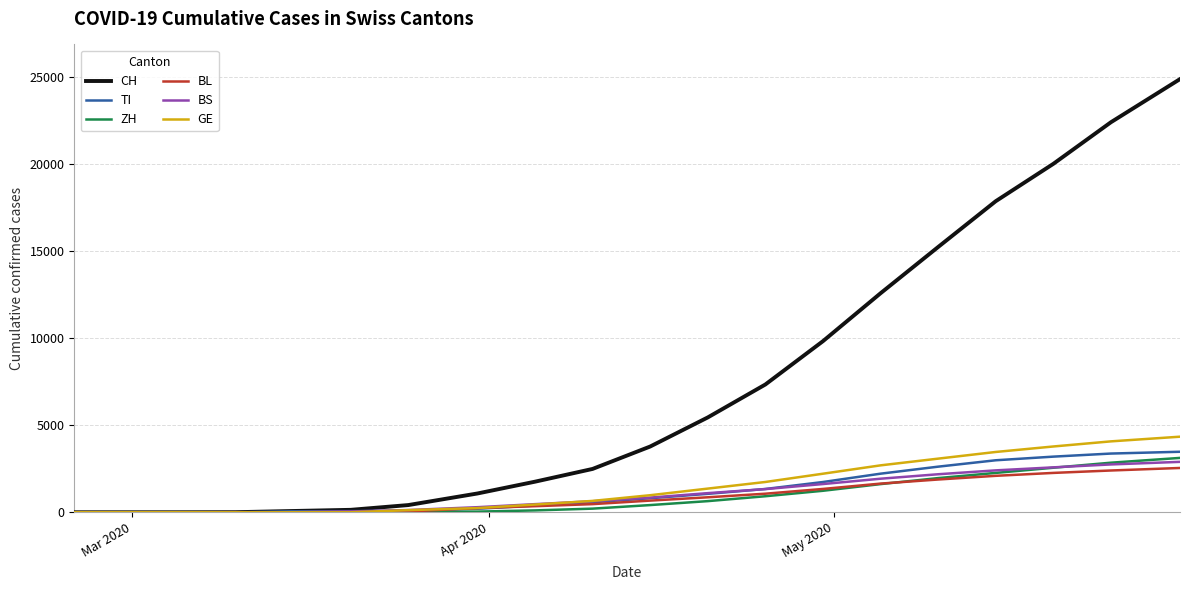

Which series has the largest range (max minus min)?

CH